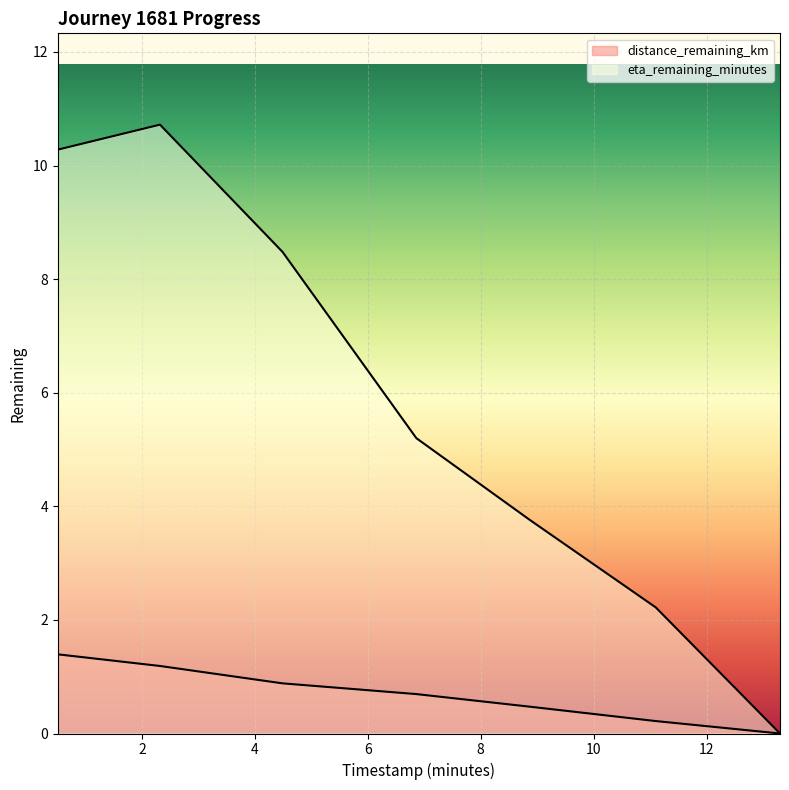

What is the sum of all eta_remaining_minutes values?

40.7